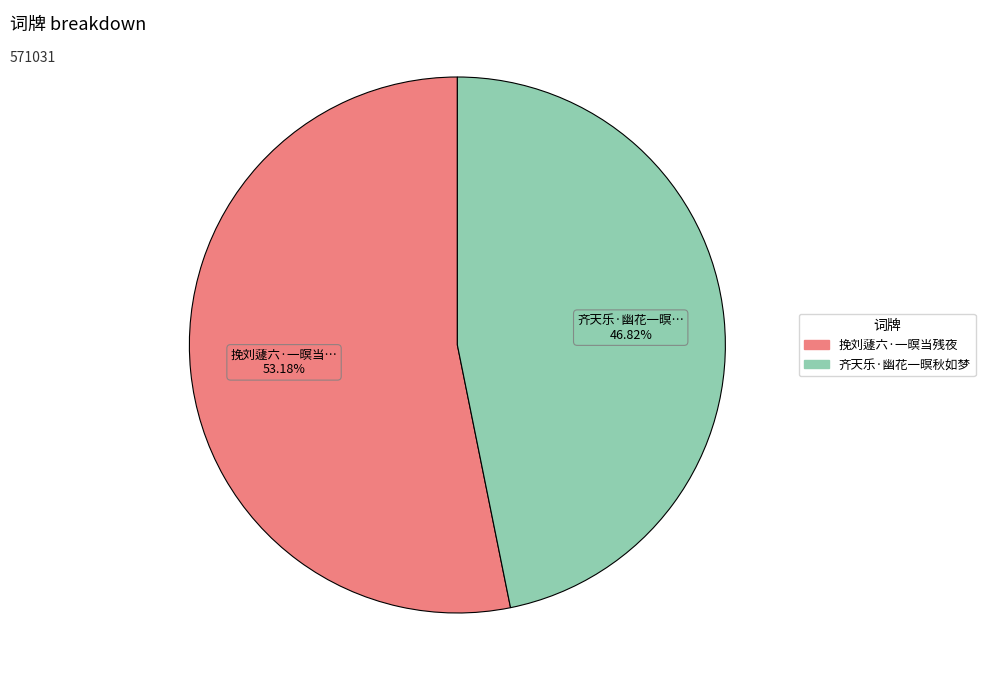

Combined, what portion of the pie is 挽刘蘧六·一暝当残夜 and 齐天乐·幽花一暝秋如梦?

100.0%